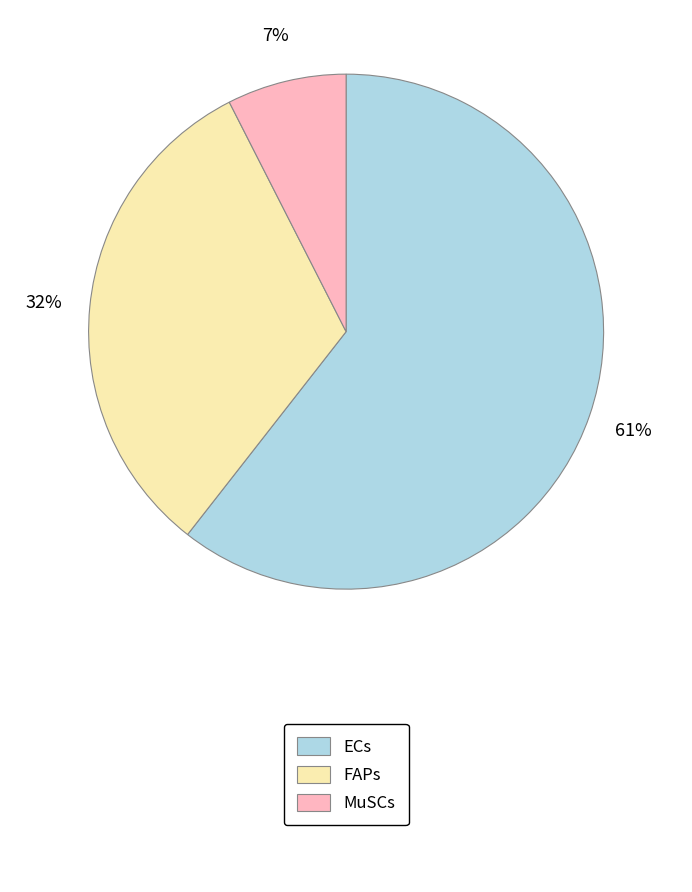

To the nearest percent, what is the average slice percentage?

33%